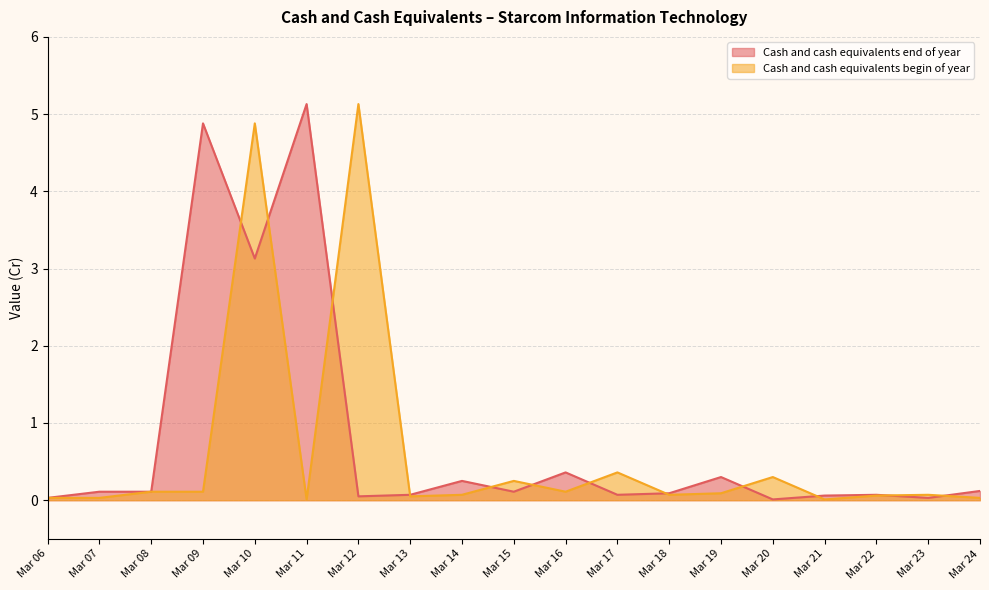

Reading left to right, list all the values displayed in this chart.

Cash and cash equivalents end of year: Mar 06=0.0	Mar 07=0.1	Mar 08=0.1	Mar 09=4.9	Mar 10=3.1	Mar 11=5.1	Mar 12=0.1	Mar 13=0.1	Mar 14=0.2	Mar 15=0.1	Mar 16=0.4	Mar 17=0.1	Mar 18=0.1	Mar 19=0.3	Mar 20=0.0	Mar 21=0.1	Mar 22=0.1	Mar 23=0.0	Mar 24=0.1
Cash and cash equivalents begin of year: Mar 06=0.0	Mar 07=0.0	Mar 08=0.1	Mar 09=0.1	Mar 10=4.9	Mar 11=0.0	Mar 12=5.1	Mar 13=0.1	Mar 14=0.1	Mar 15=0.2	Mar 16=0.1	Mar 17=0.4	Mar 18=0.1	Mar 19=0.1	Mar 20=0.3	Mar 21=0.0	Mar 22=0.1	Mar 23=0.1	Mar 24=0.0